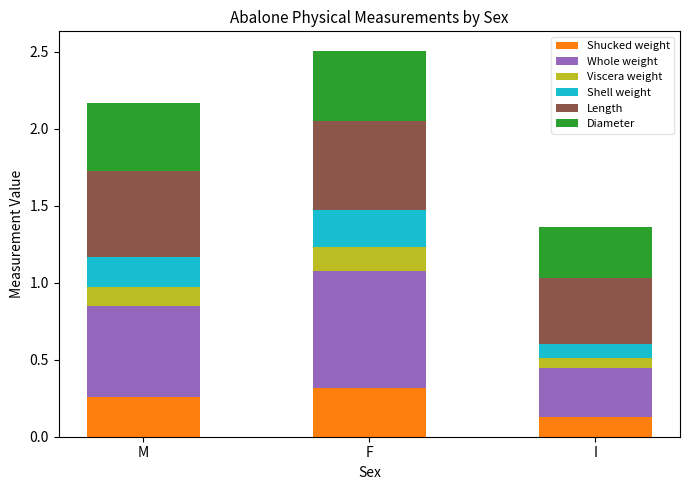

The Shucked weight series shows 0.1 at I. True or false?

True